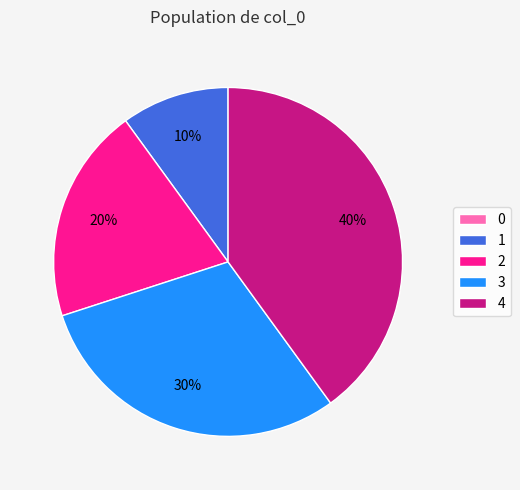

Which category has the biggest portion of the pie?

4